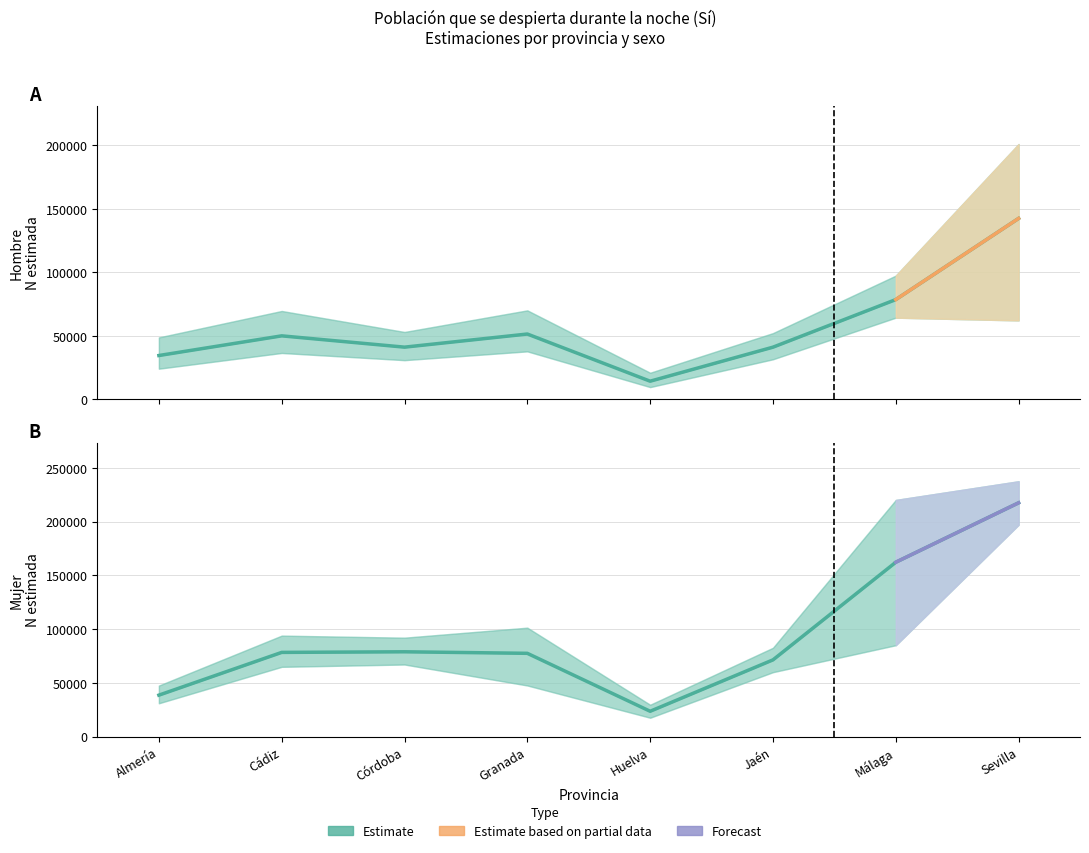

Where is the first local maximum for Hombre N estimada?

Cádiz